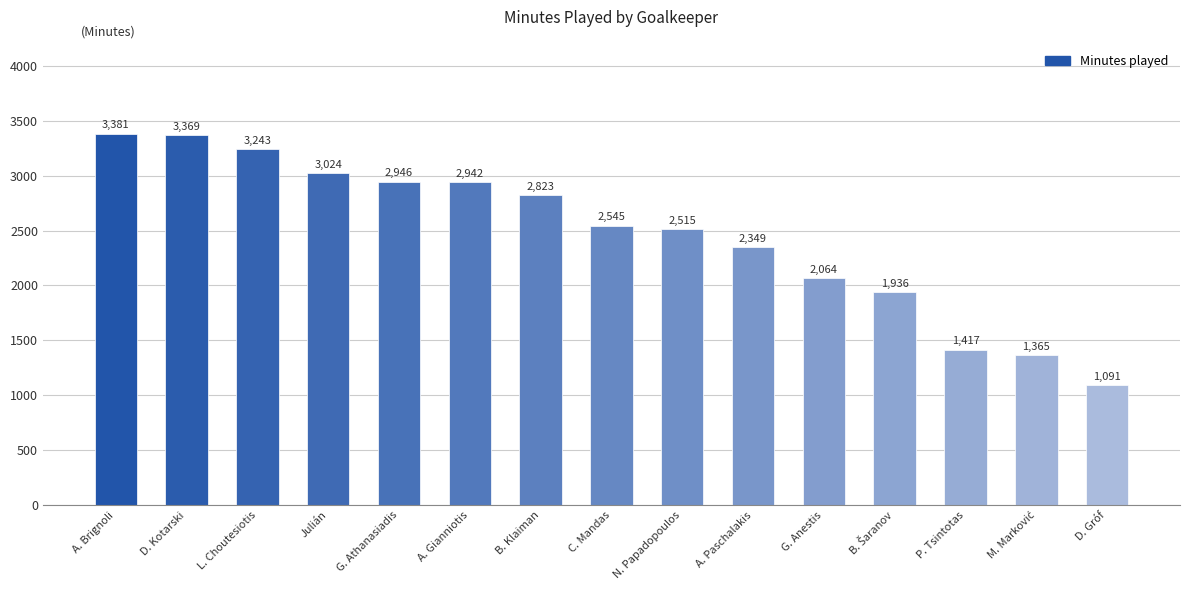

What is the average value?

2467